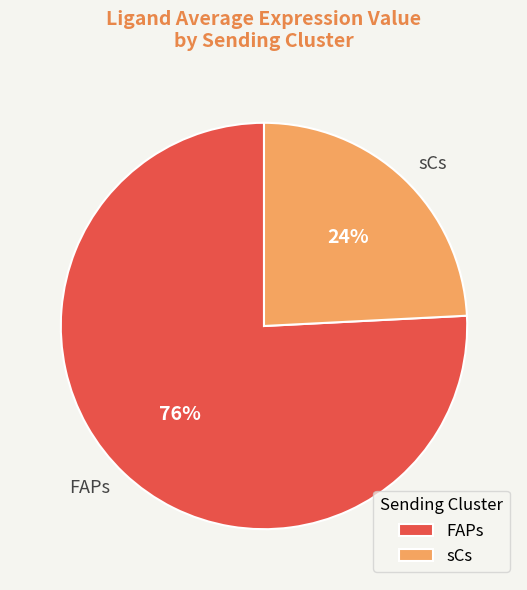

To the nearest percent, what is the difference between the sCs and FAPs slice percentages?

52%